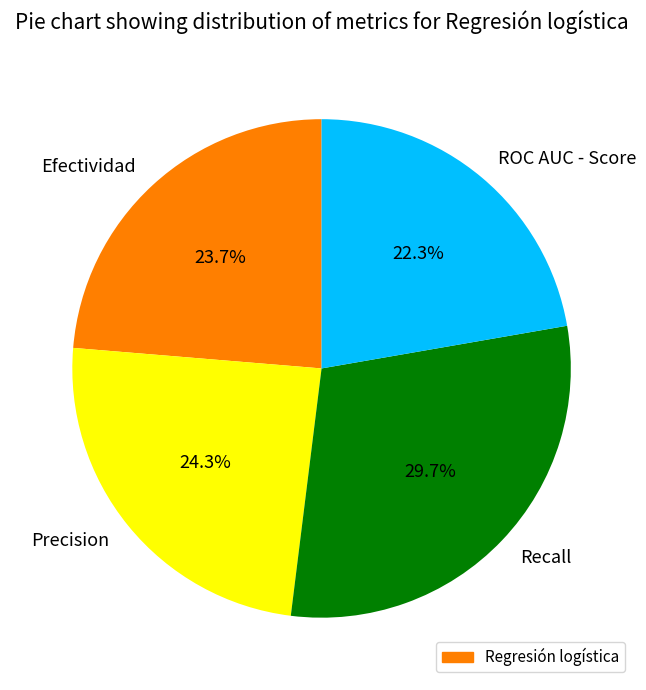

Is Efectividad the majority of the pie?

No